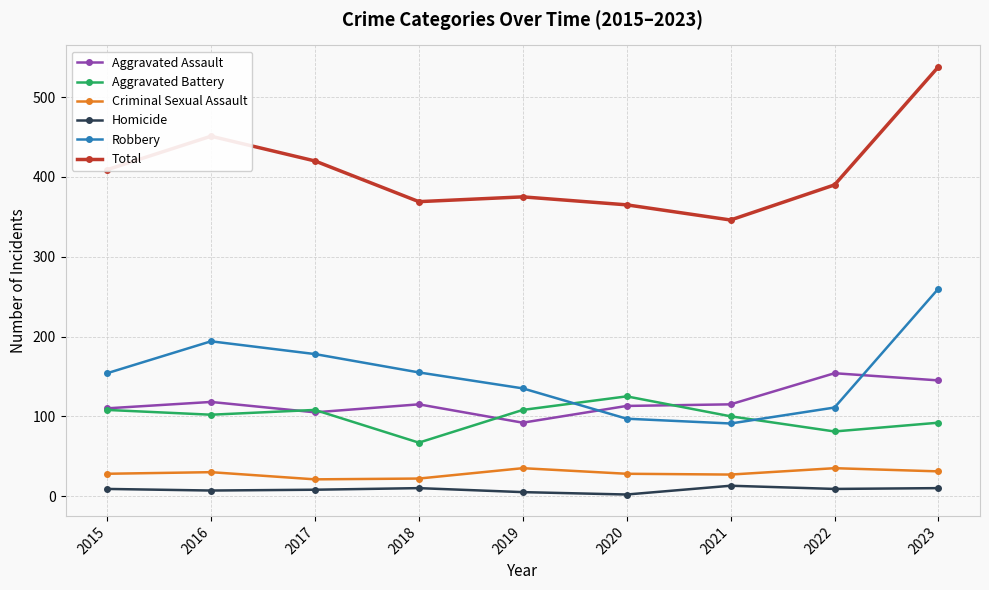

What is the difference between the maximum and minimum values in the Total series?

192